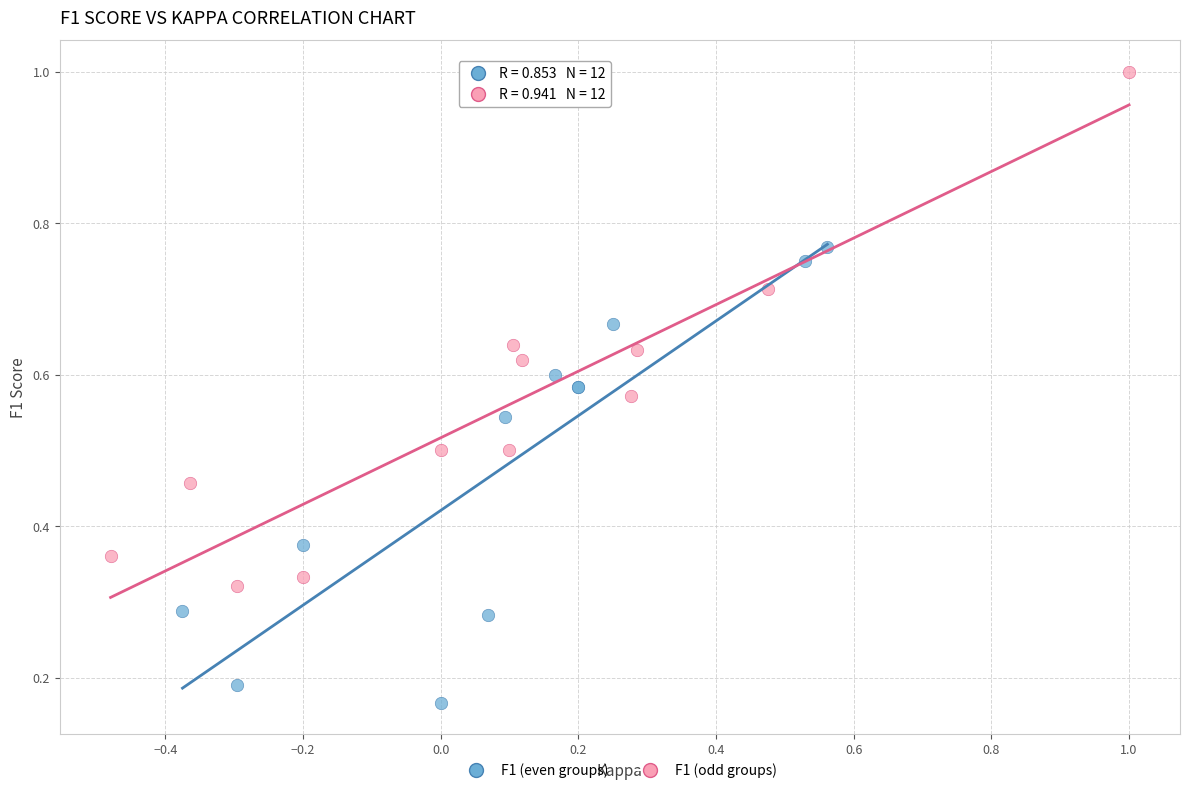

Which series has the widest spread of Y values?

F1 (odd groups)